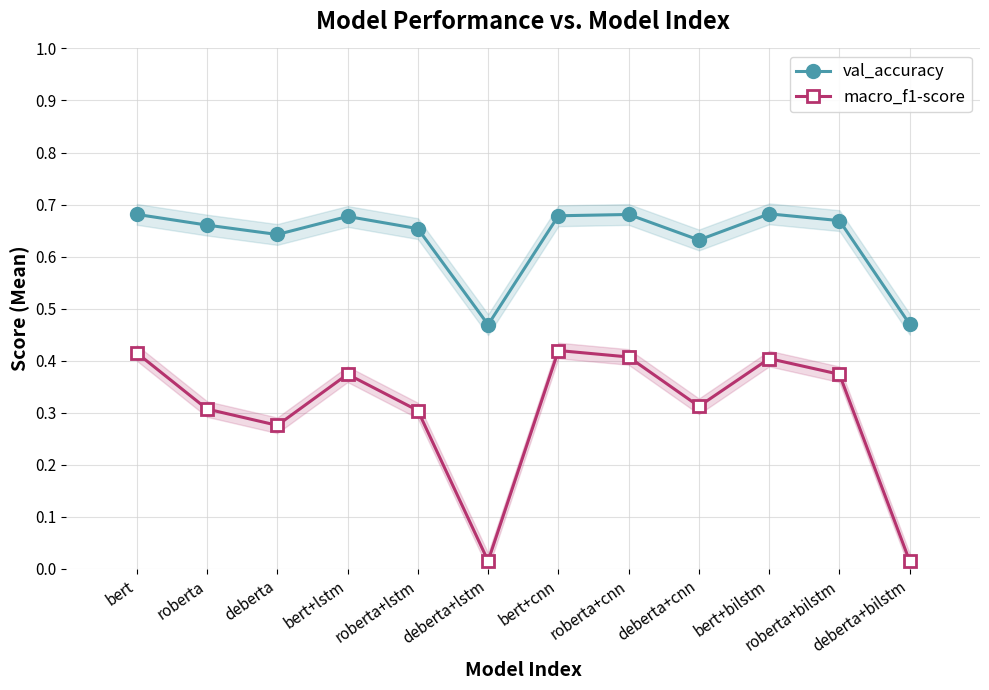

True or false: val_accuracy and macro_f1-score cross at least once.

False